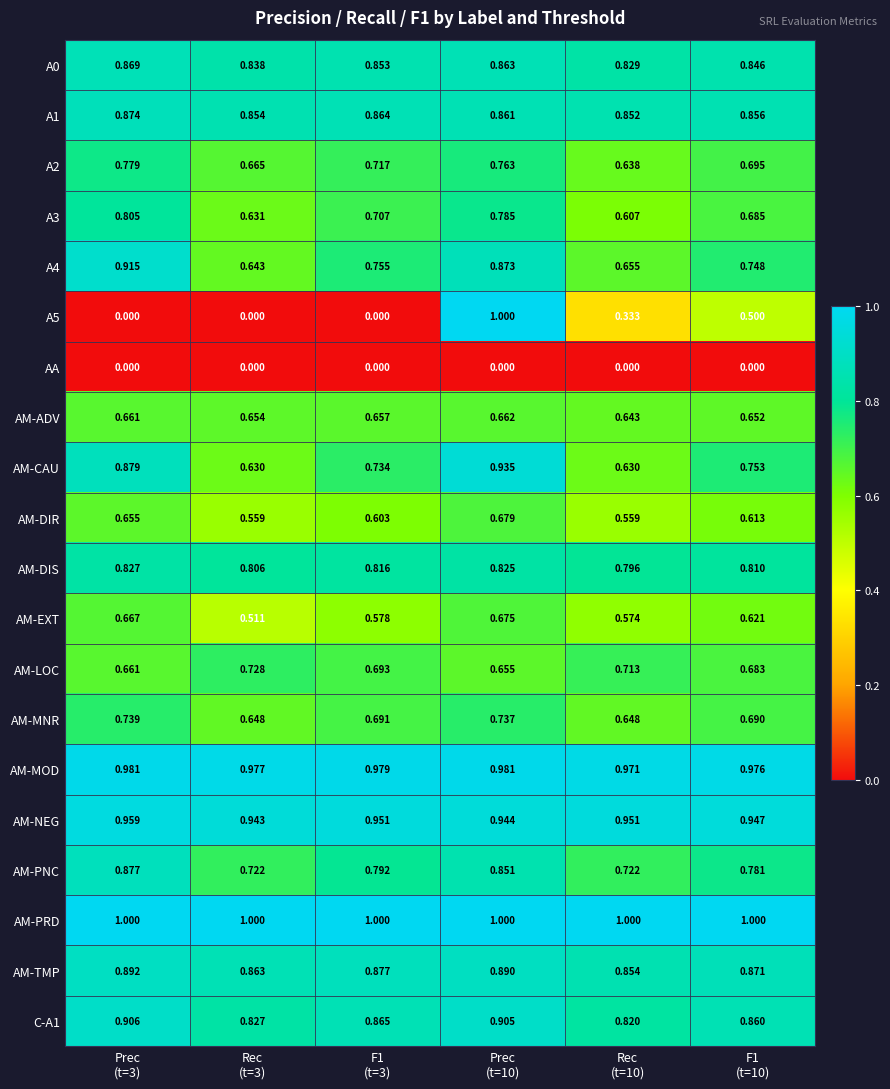

Which series has the largest total across all categories?

AM-PRD